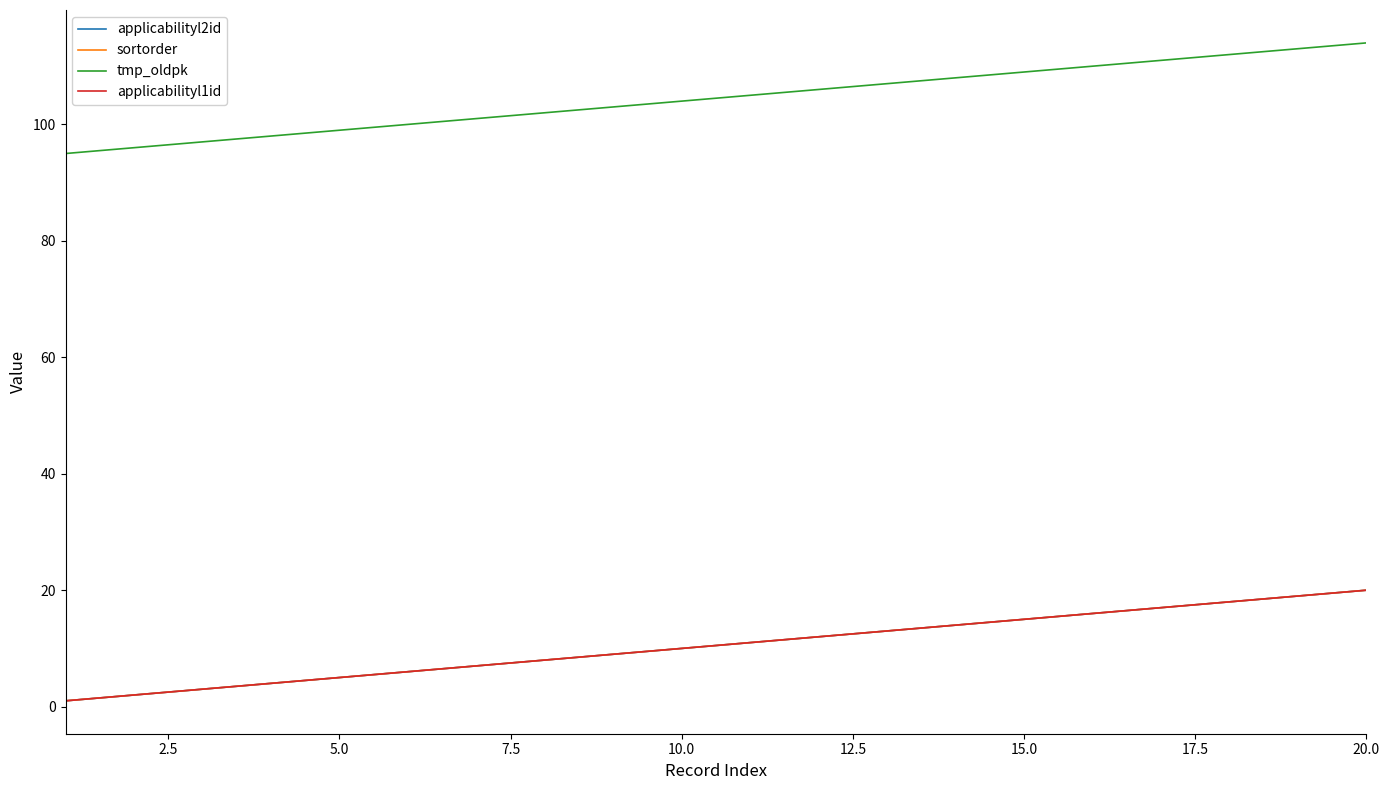

True or false: sortorder and tmp_oldpk cross at least once.

False